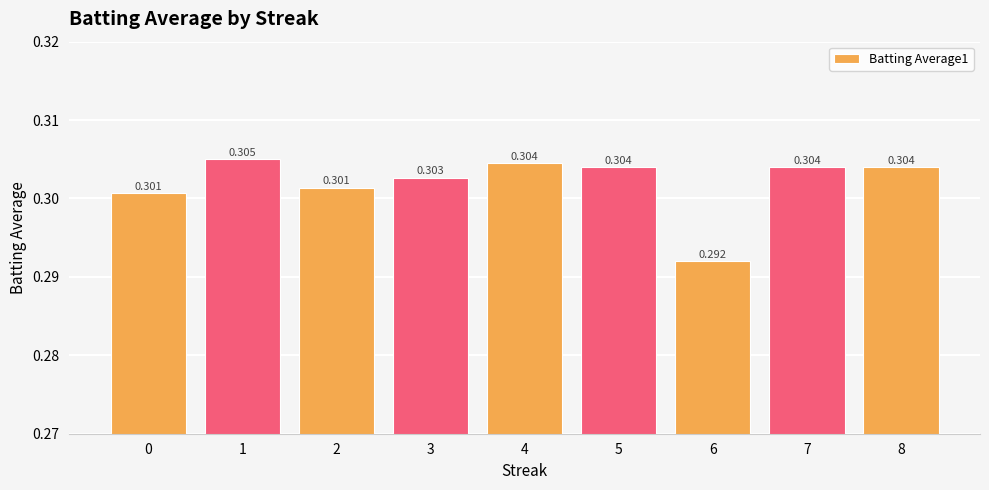

List the labels in order of value, smallest first.

6, 0, 2, 3, 5, 7, 8, 4, 1